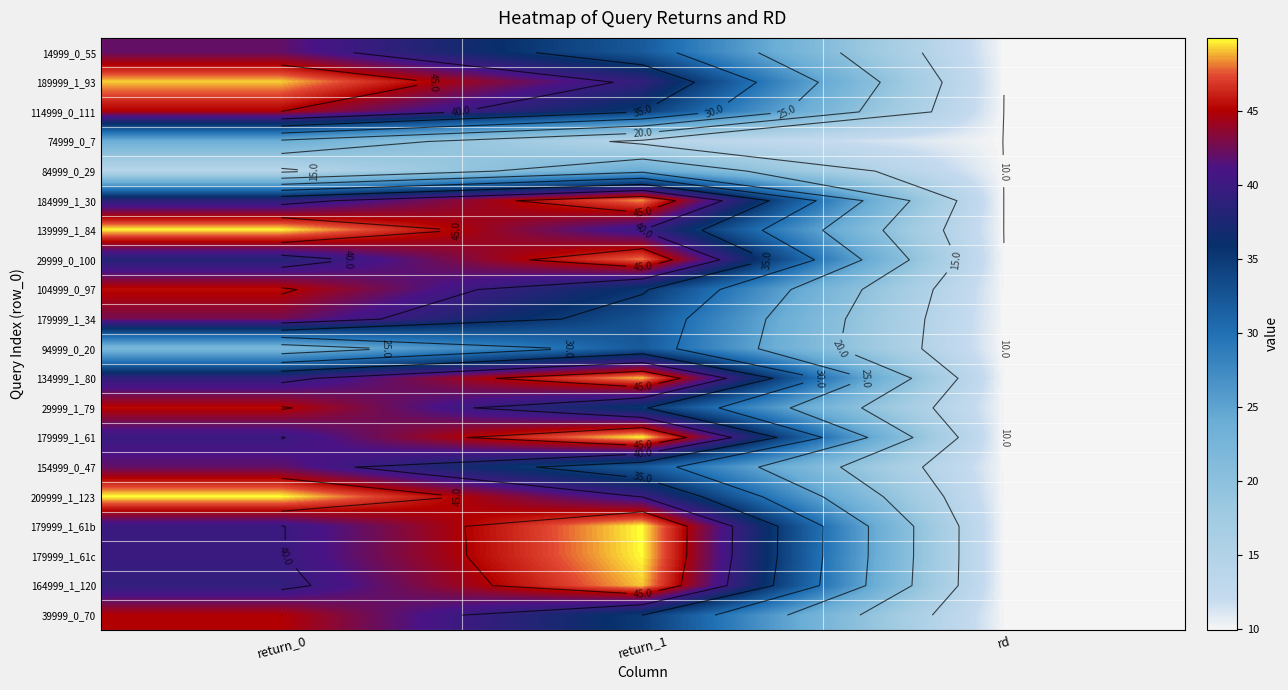

True or false: 134999_1_80 has a value of 10.0 at rd.

True